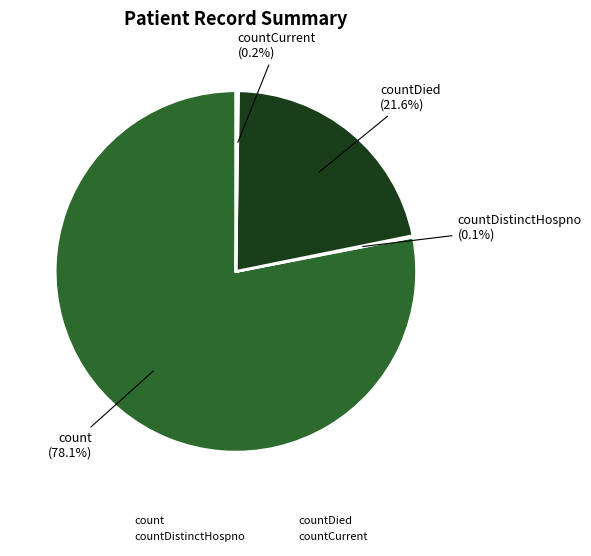

Count the number of slices in the pie.

4